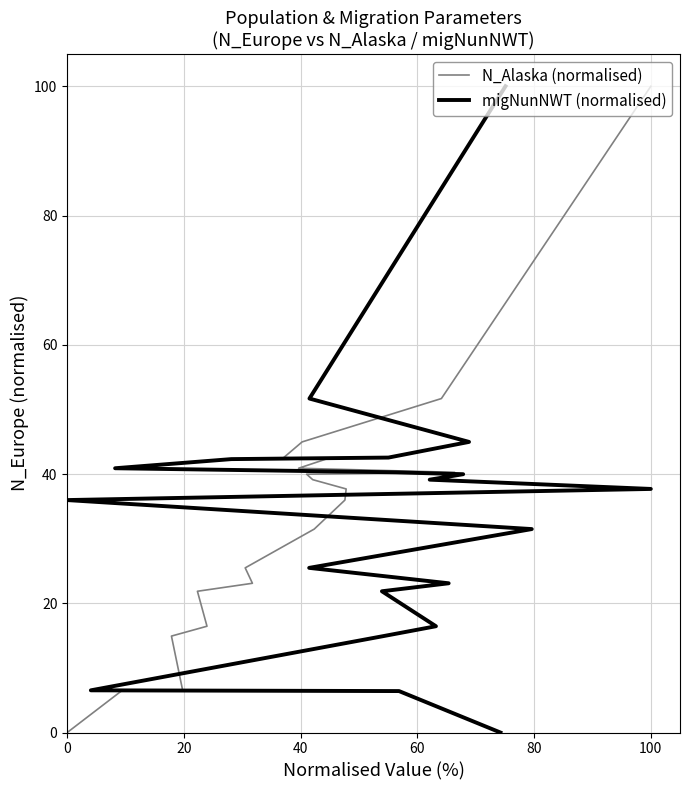

List the series in order of their peak value, lowest first.

N_Alaska (normalised), migNunNWT (normalised)